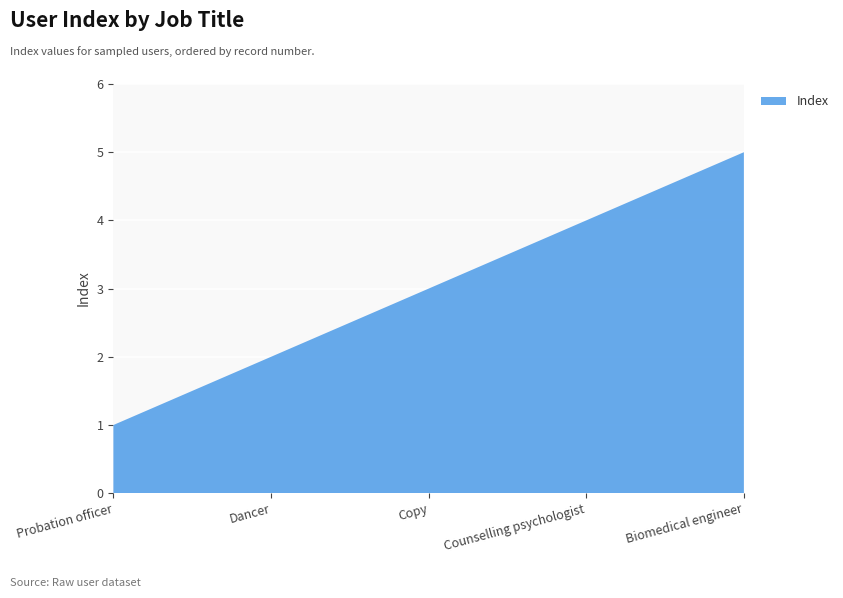

Reading left to right, extract all data points from this chart.

1	2	3	4	5